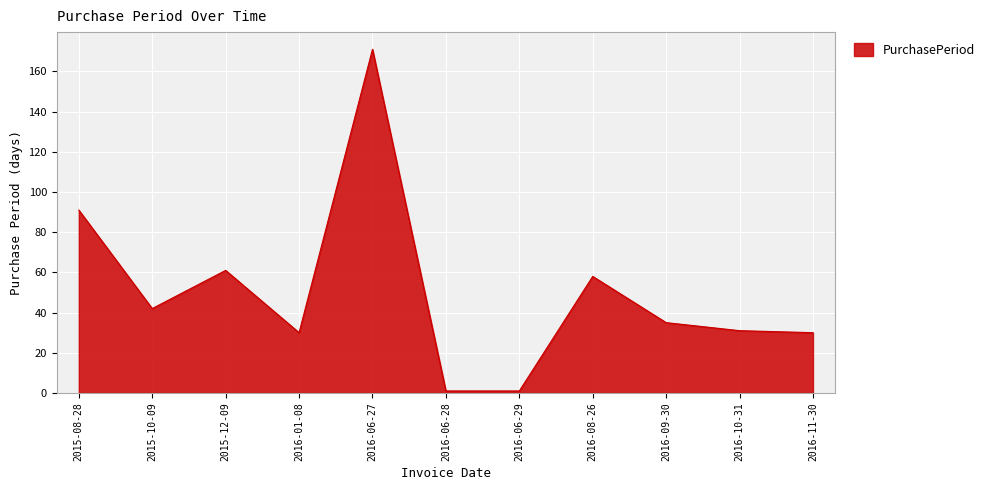

What value does the data have at 2016-11-30?

30